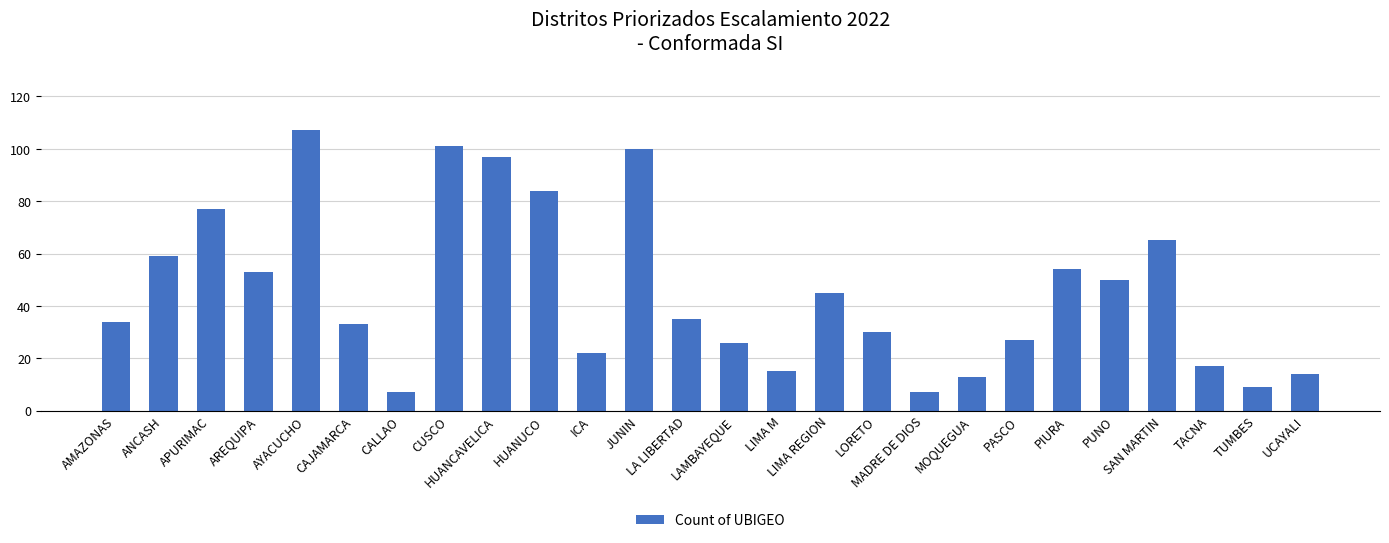

What position from the right is HUANCAVELICA?

18